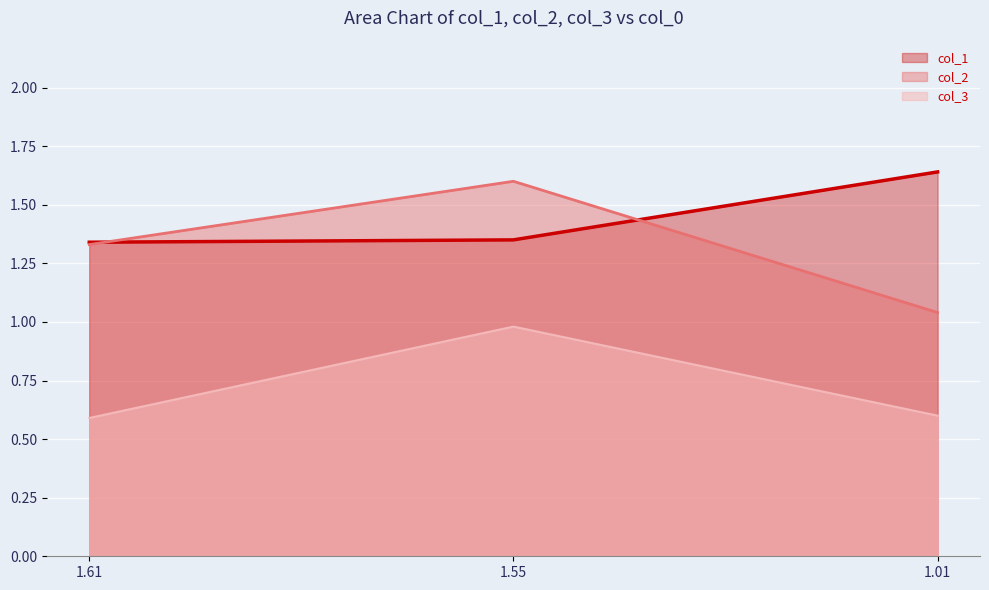

Which has a higher value, 1.55 or 1.01?

1.01